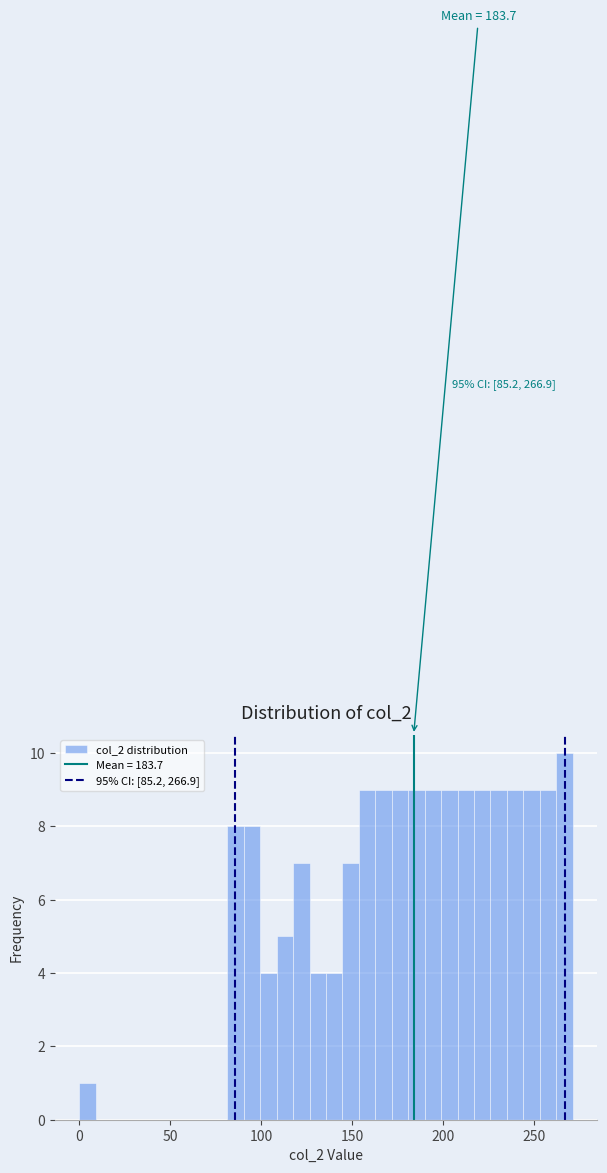

Read against the x-axis, roughly where is the centre of the tallest bar?

265